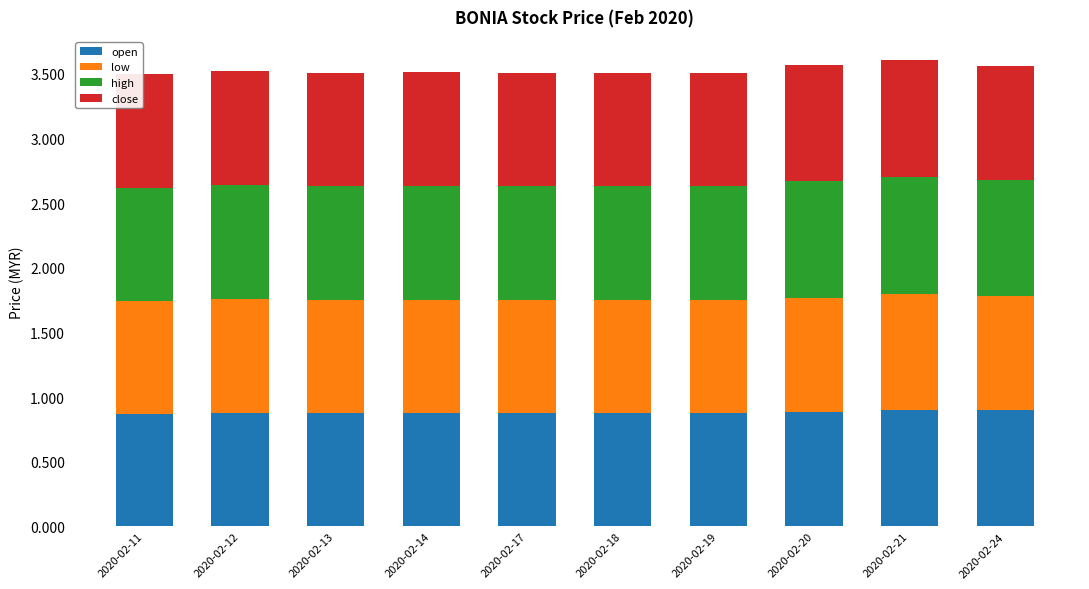

What is the sum of the open values at 2020-02-13 and 2020-02-18?

1.8